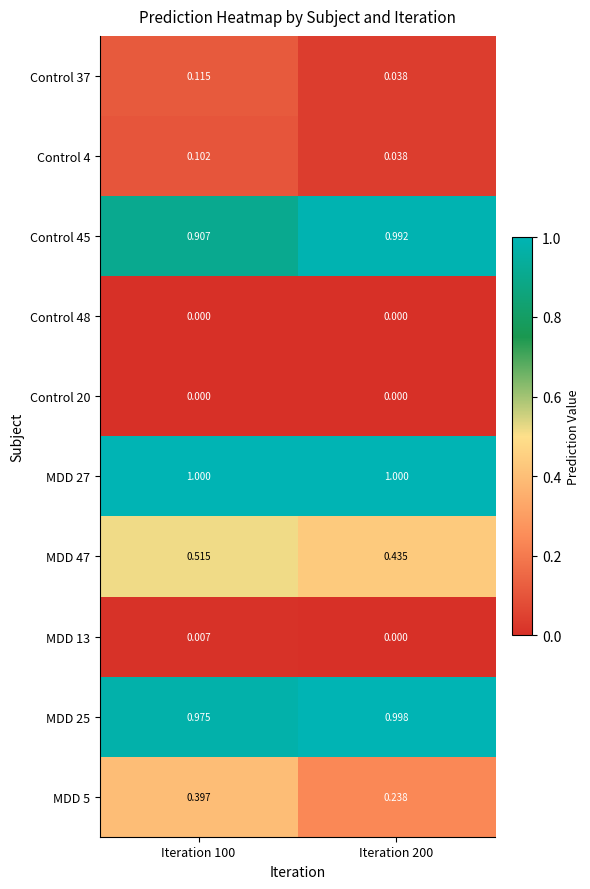

Is the value of Control 45 at Iteration 100 greater than the value of MDD 27 at Iteration 100?

No